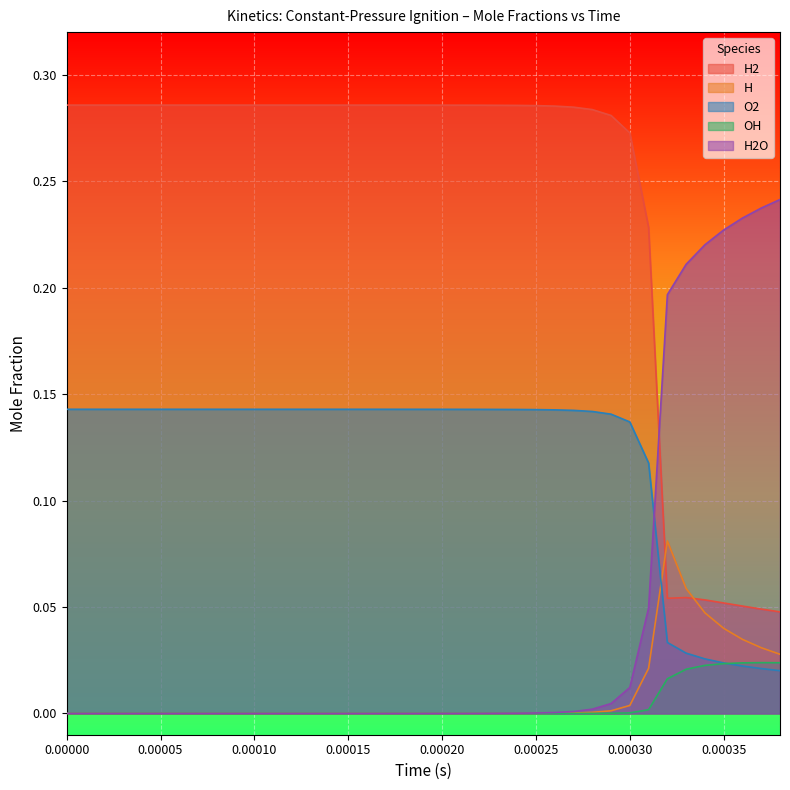

Which series has the largest total across all categories?

H2